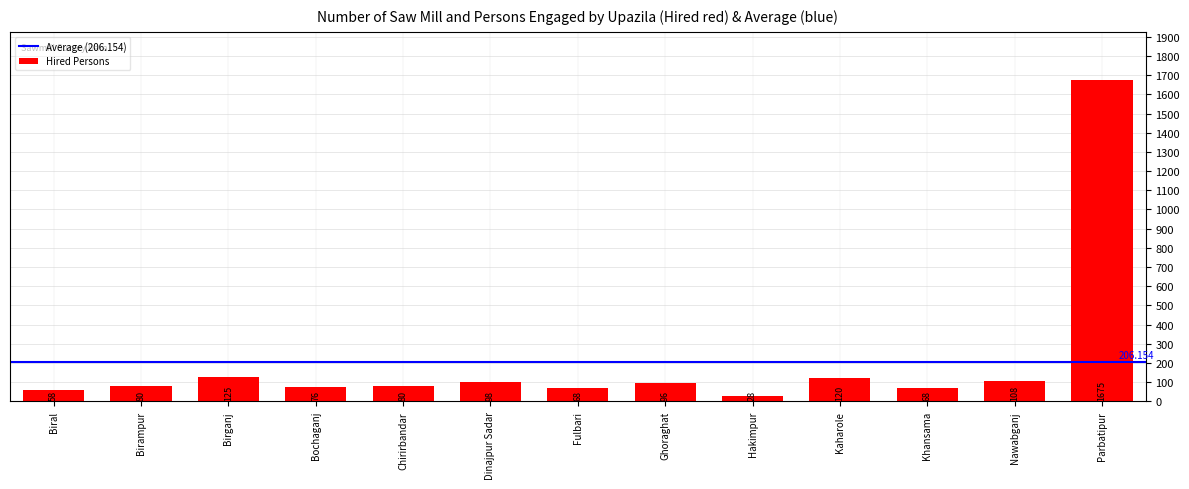

Does the chart contain any negative values?

No